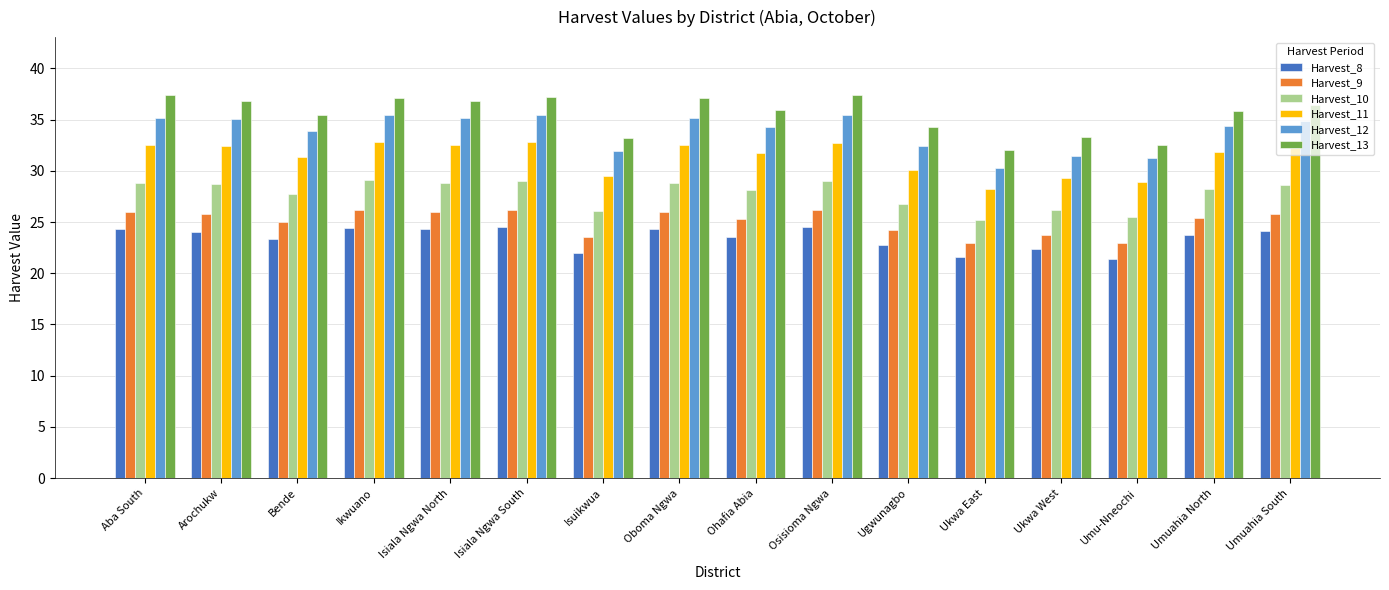

What is the spread (max minus min) of values at Aba South?

13.1